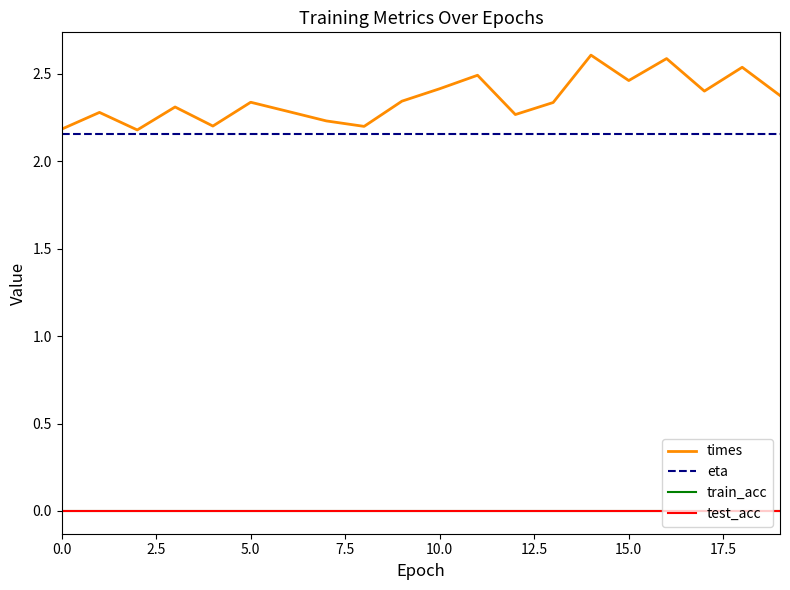

Reading left to right, list all the values displayed in this chart.

times: 2.2	2.3	2.2	2.3	2.2	2.3	2.3	2.2	2.2	2.3	2.4	2.5	2.3	2.3	2.6	2.5	2.6	2.4	2.5	2.4
eta: 2.2	2.2	2.2	2.2	2.2	2.2	2.2	2.2	2.2	2.2	2.2	2.2	2.2	2.2	2.2	2.2	2.2	2.2	2.2	2.2
train_acc: 0.0	0.0	0.0	0.0	0.0	0.0	0.0	0.0	0.0	0.0	0.0	0.0	0.0	0.0	0.0	0.0	0.0	0.0	0.0	0.0
test_acc: 0.0	0.0	0.0	0.0	0.0	0.0	0.0	0.0	0.0	0.0	0.0	0.0	0.0	0.0	0.0	0.0	0.0	0.0	0.0	0.0